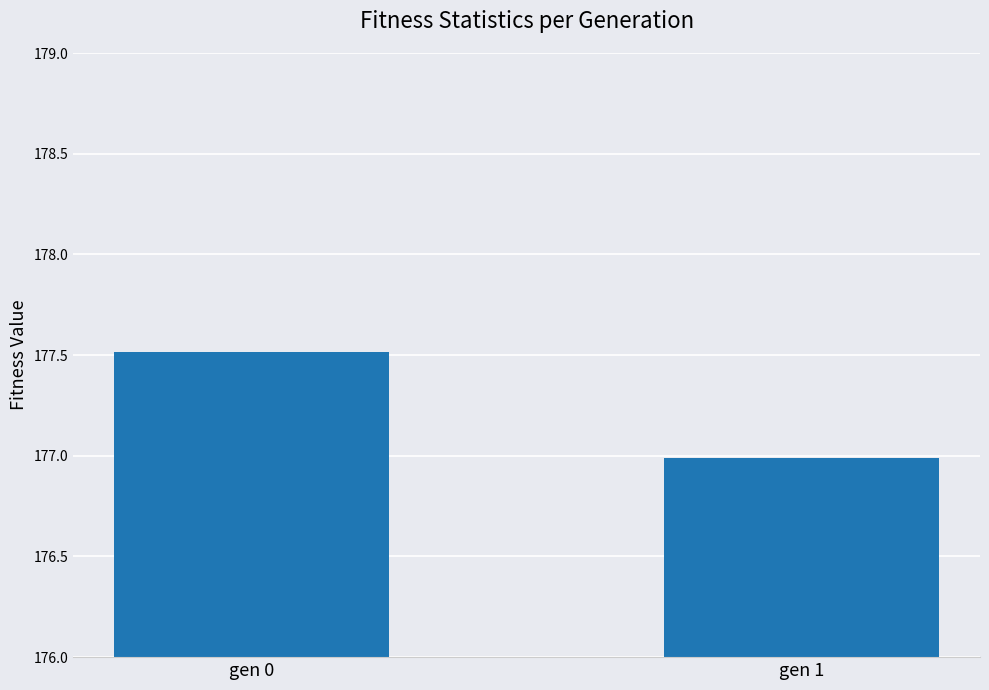

What is the ratio of the value at gen 0 to the value at gen 1?

1.0